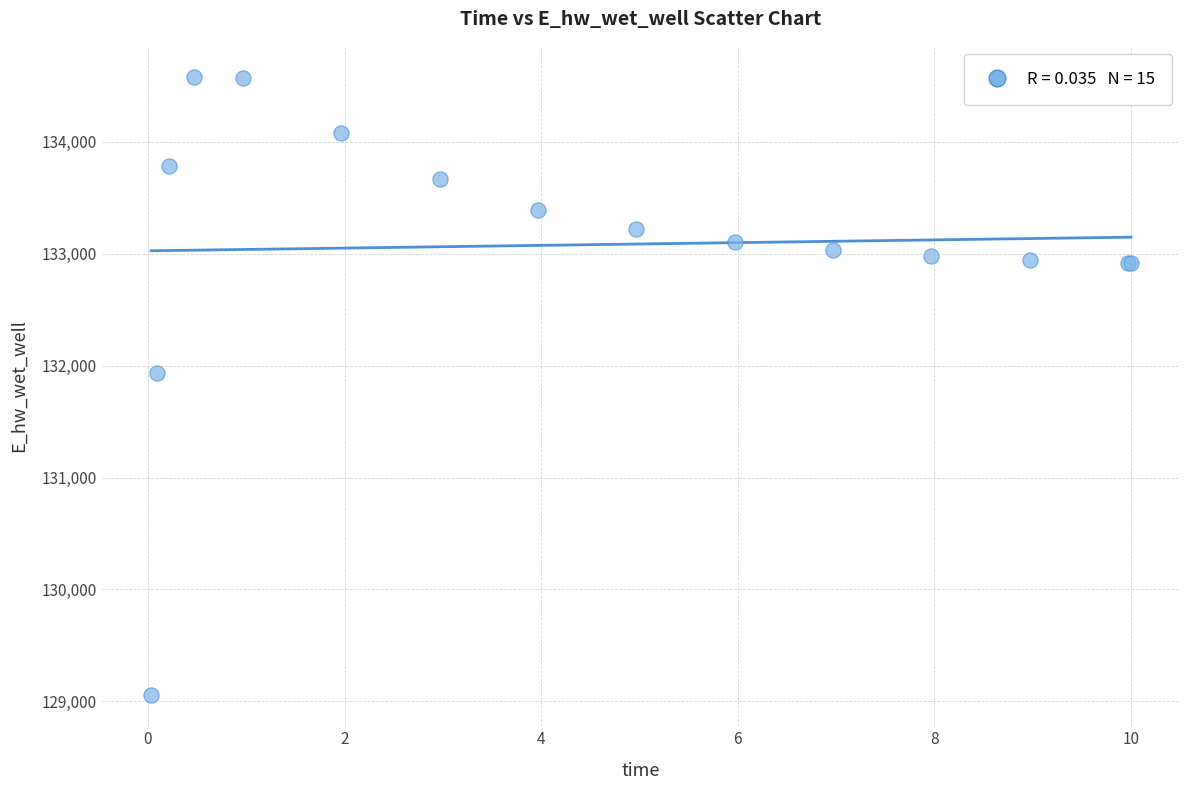

What Y value in the scatter plot is closest to 131817?

131937.7